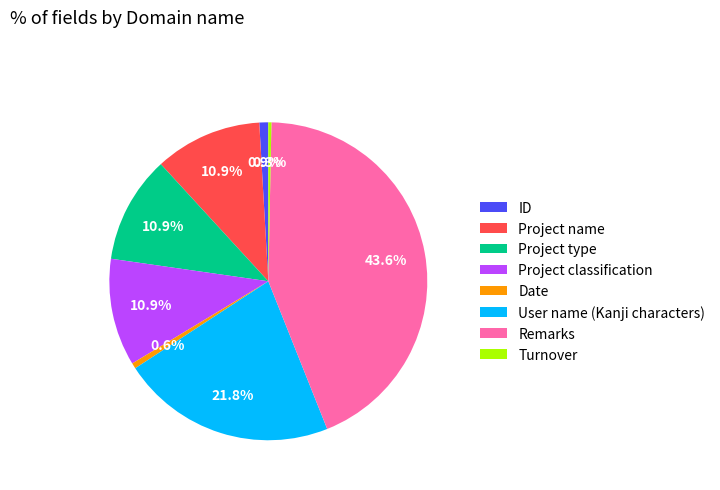

Which has a higher value, Date or Project name?

Project name